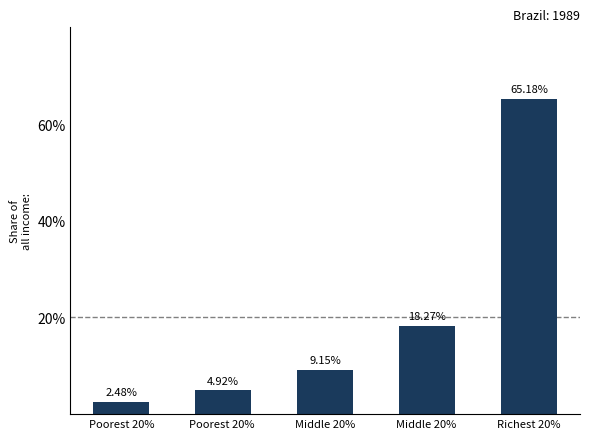

What is the change in value from Poorest 20% to Middle 20% ?

+15.8